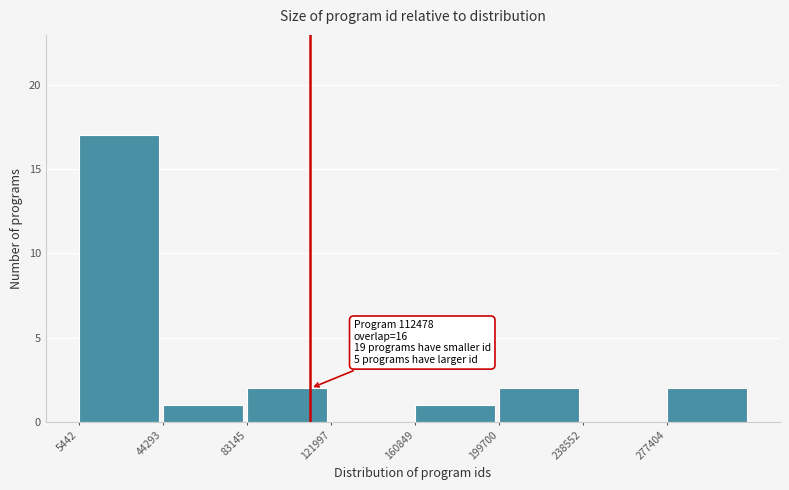

Over which range of the x-axis is the bar tallest?

5000 to 45000